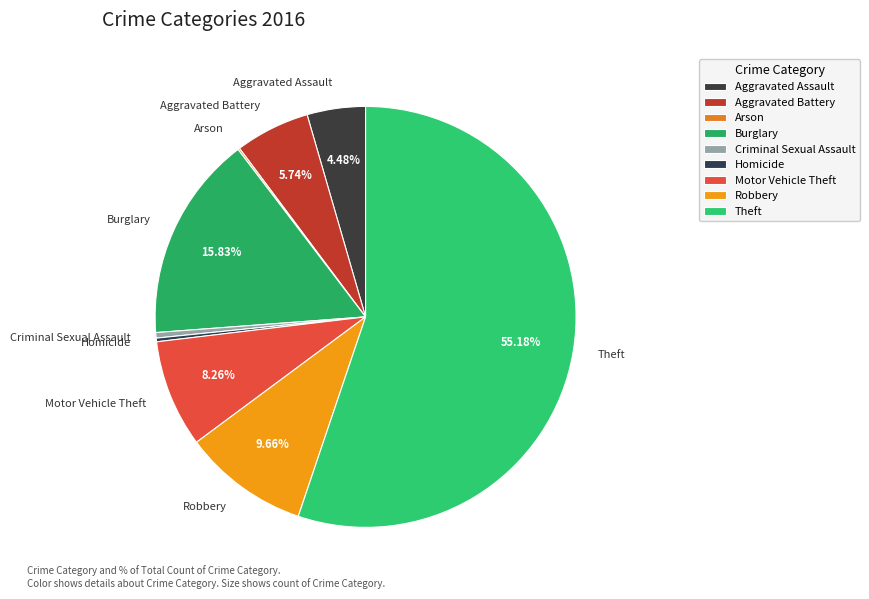

Is there a majority slice in this chart?

Yes